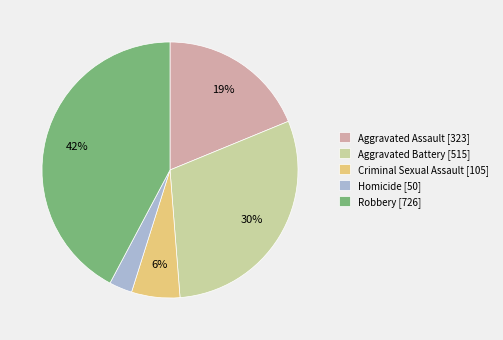

Combined, do Robbery and Aggravated Battery account for over 50%?

Yes